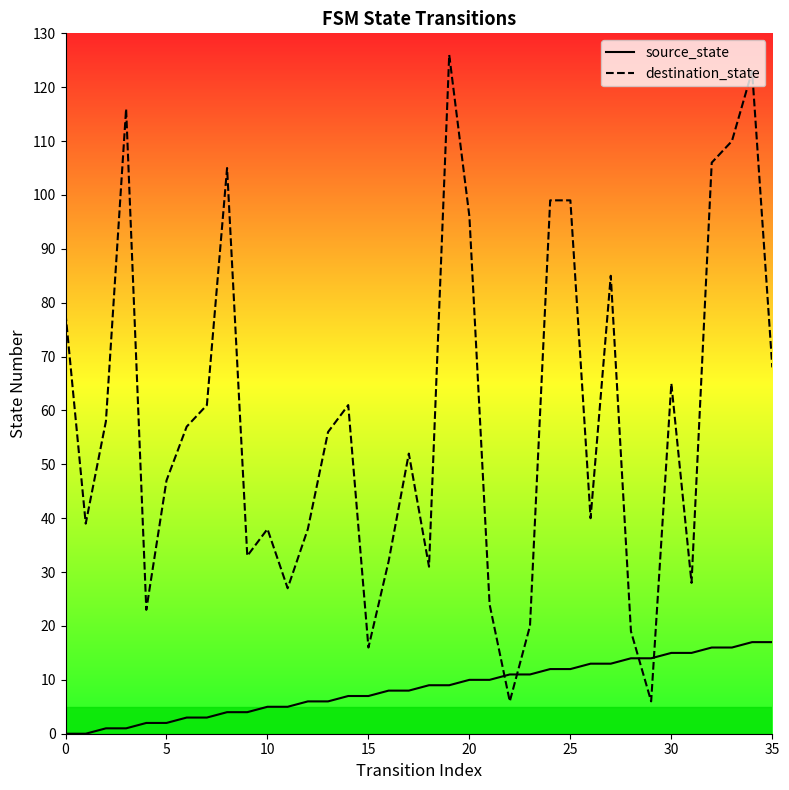

How many values in source_state are above zero?

34